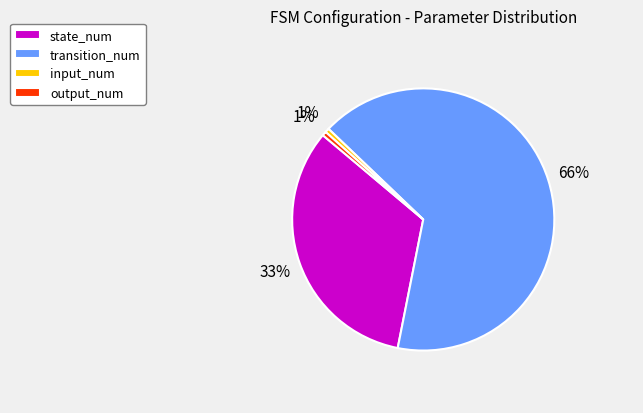

To the nearest percent, what is the combined percentage of transition_num and input_num?

66%